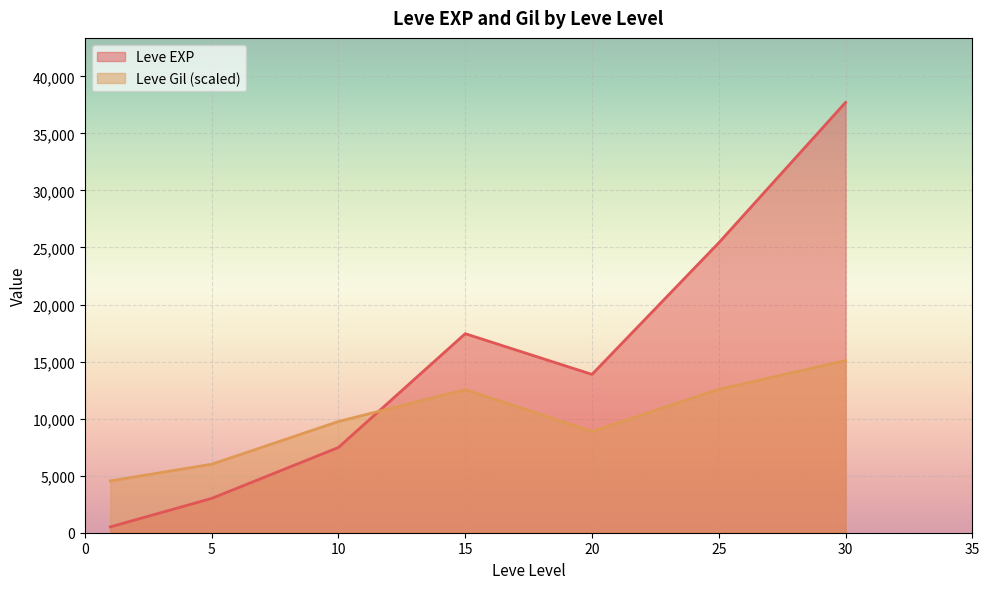

Read the Leve EXP value at 20.

13876.7